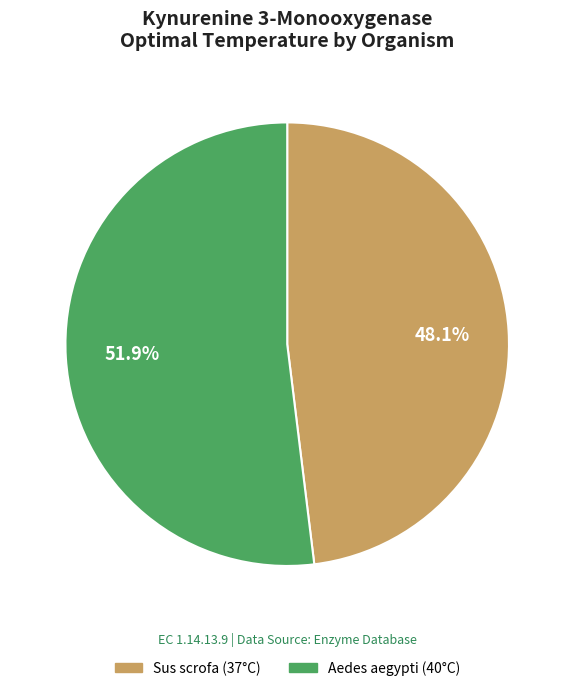

To the nearest percent, what is the average slice percentage?

50%